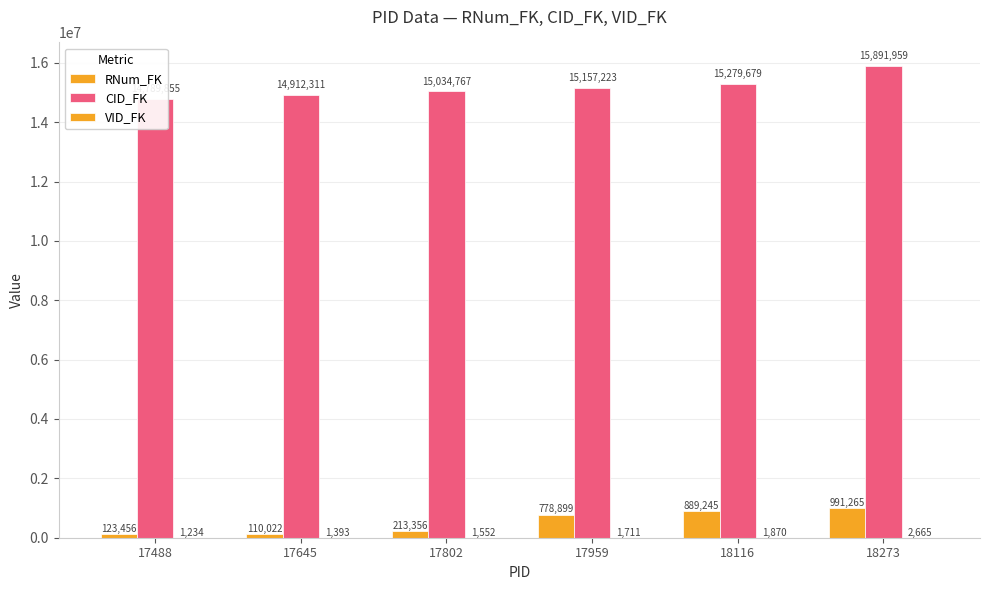

Count the CID_FK values in the range 14912311 to 15279679.

4